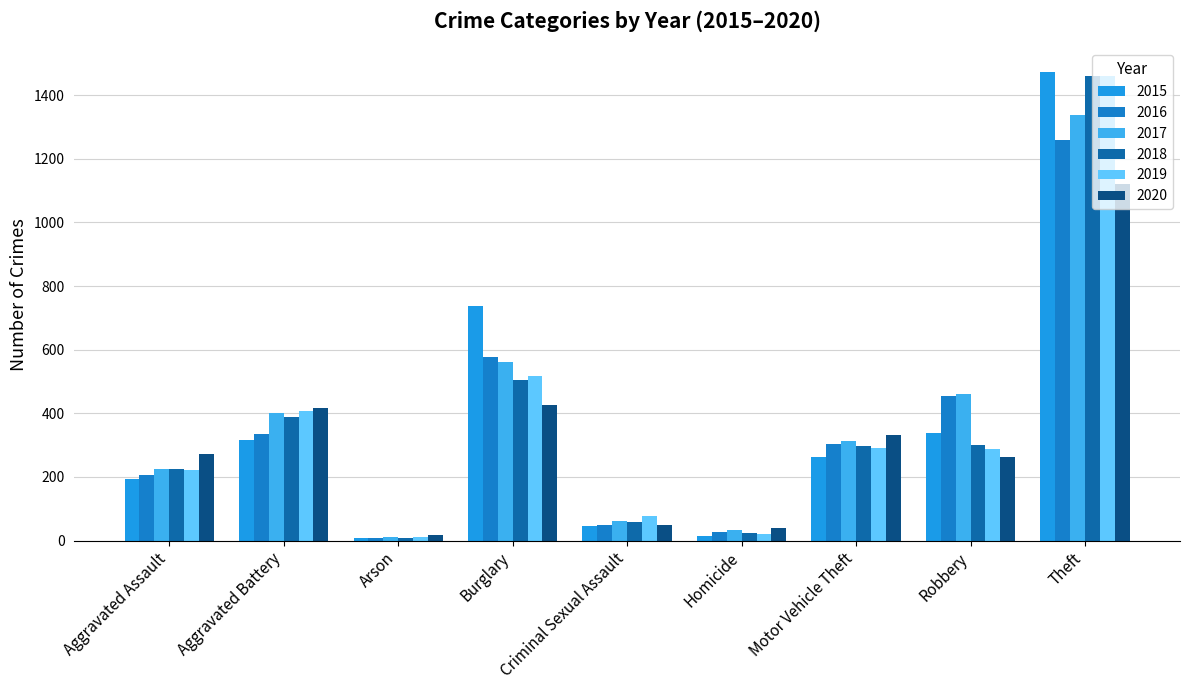

What is the difference between the 2020 values at Homicide and Arson?

24